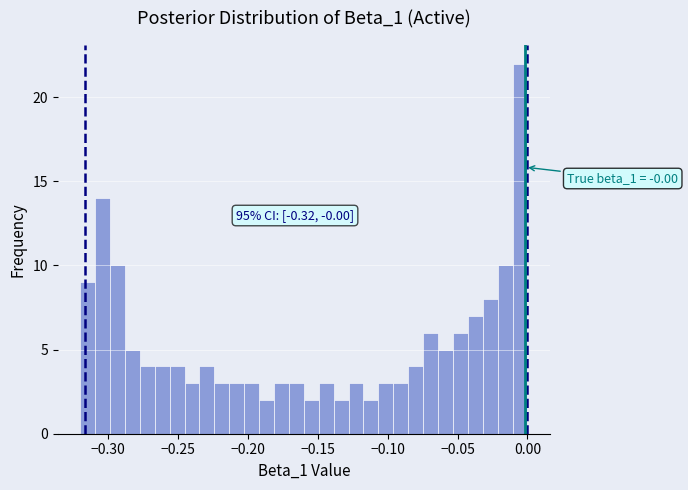

Read against the x-axis, roughly where is the centre of the tallest bar?

-0.005